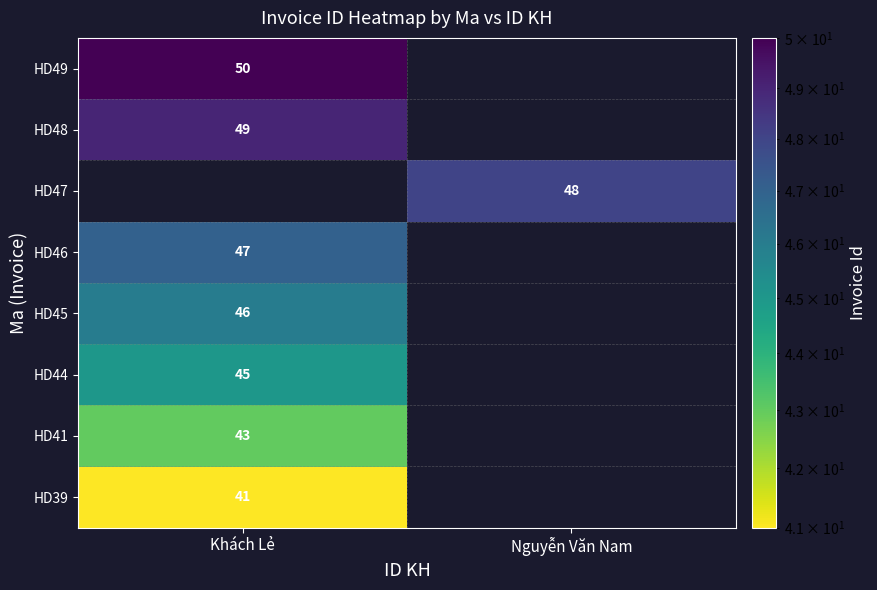

The value of HD46 at Khách Lẻ is 47. True or false?

True